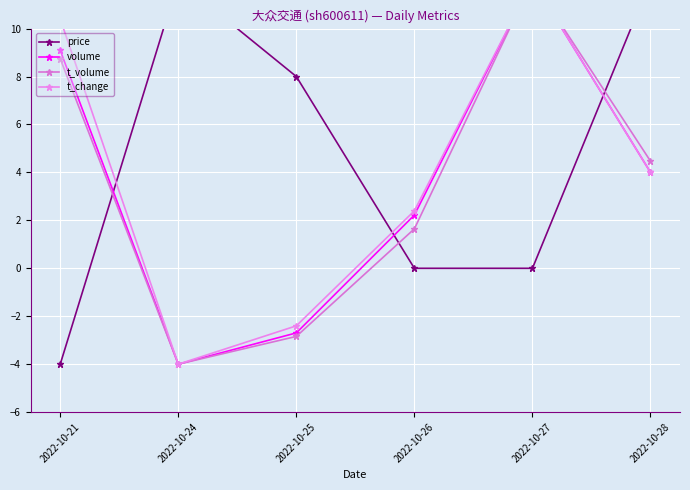

The price series shows 0.0 at 2022-10-26. True or false?

True